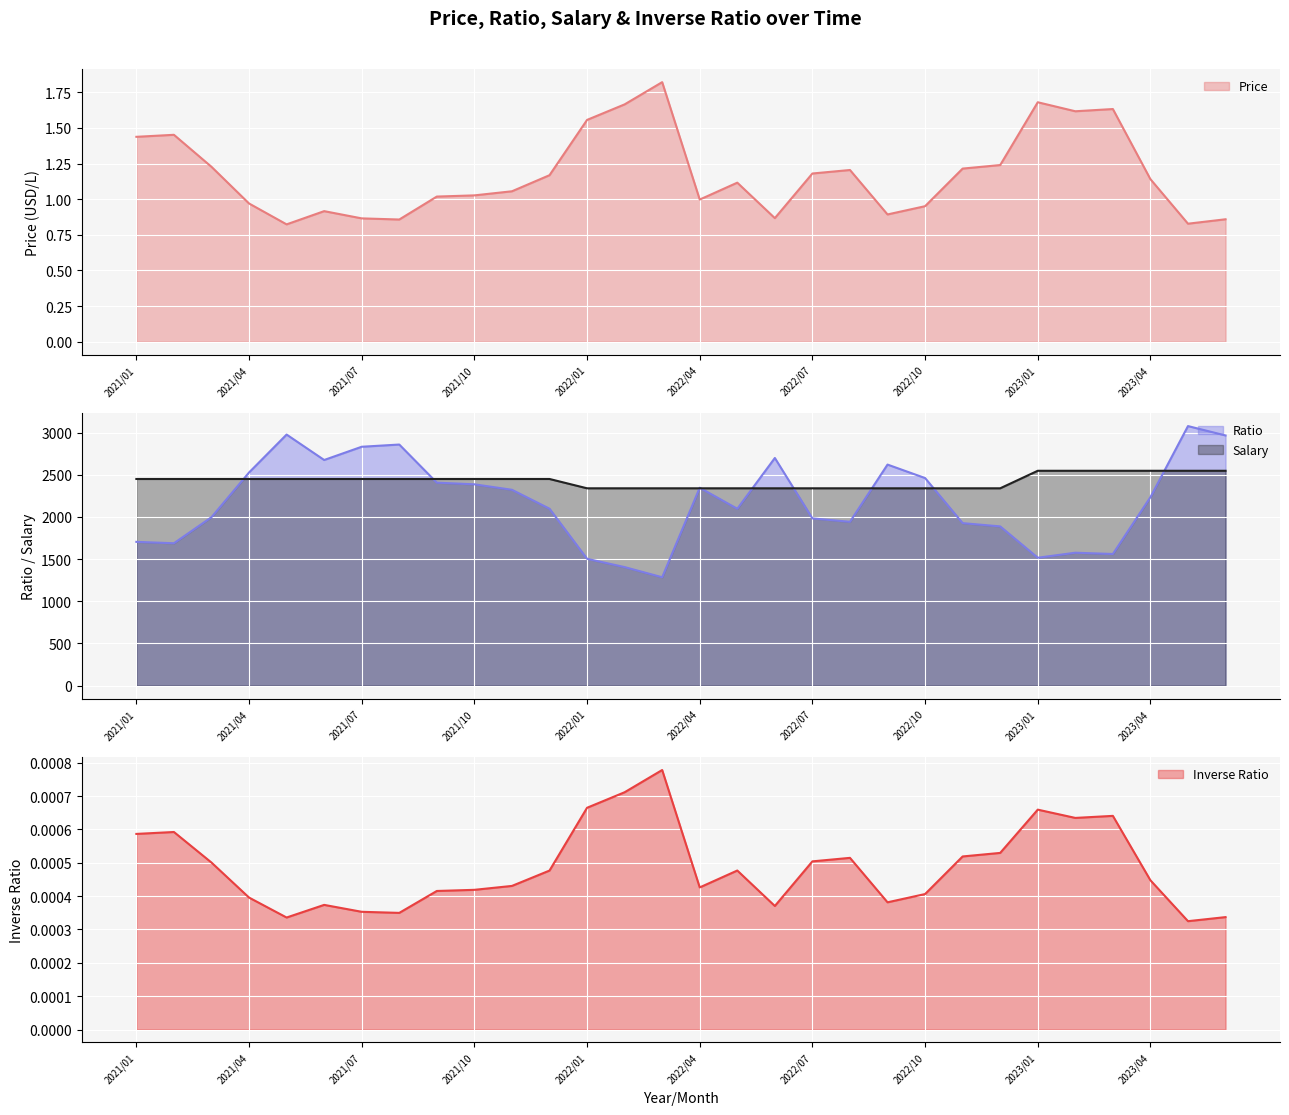

Is the value of Salary at 2021/08 greater than the value of Inverse Ratio at 2021/01?

Yes